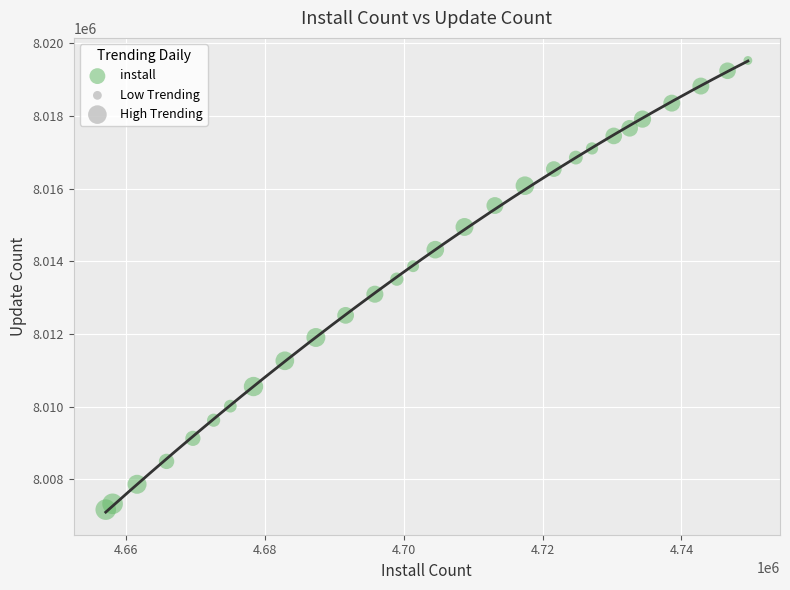

What is the range of Y values (max minus min)?

12358